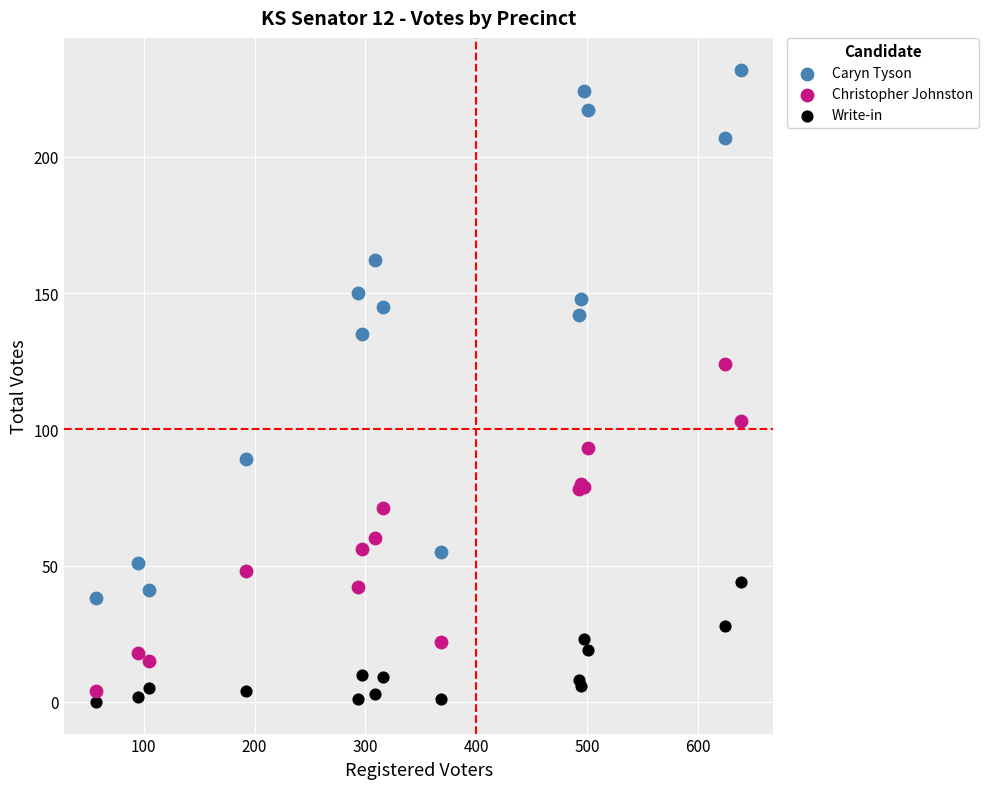

In the Christopher Johnston series, what Y value is closest to 64?

60